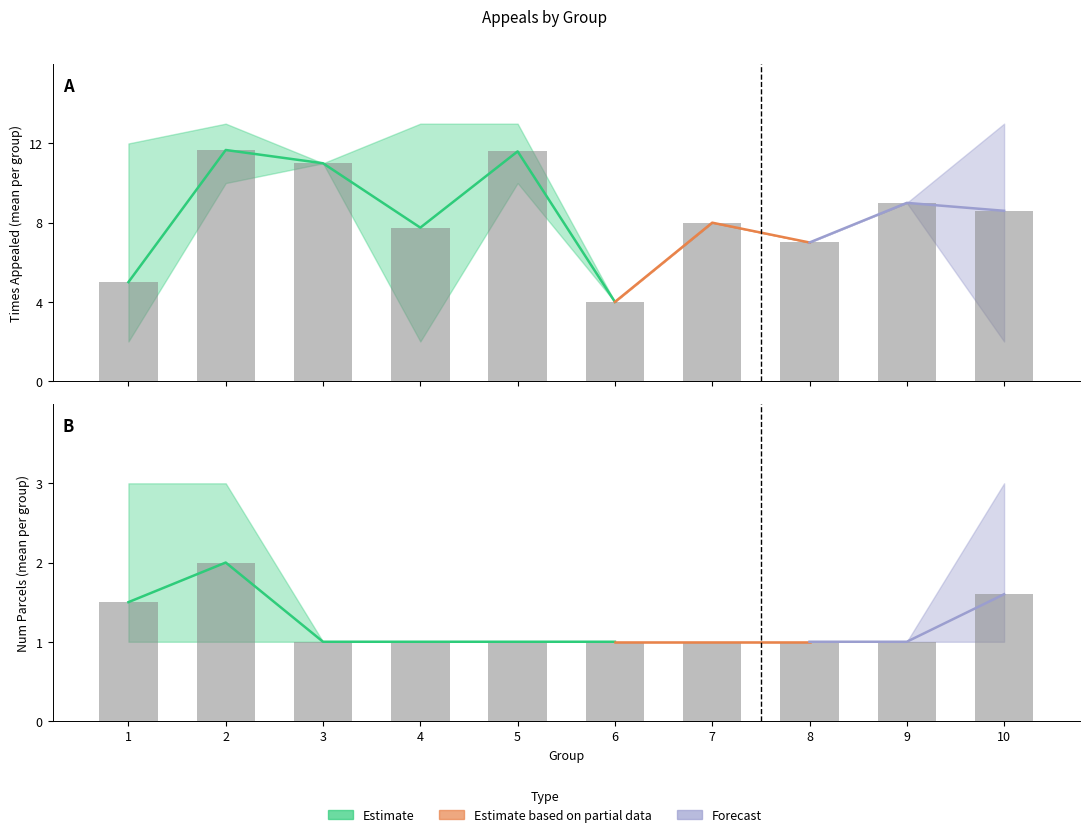

What is the approximate value of bar_num_parcels at 9?

1.0